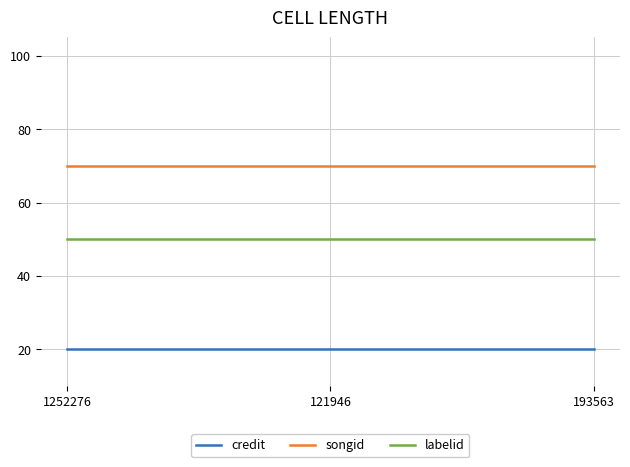

What is the minimum value for credit?

20